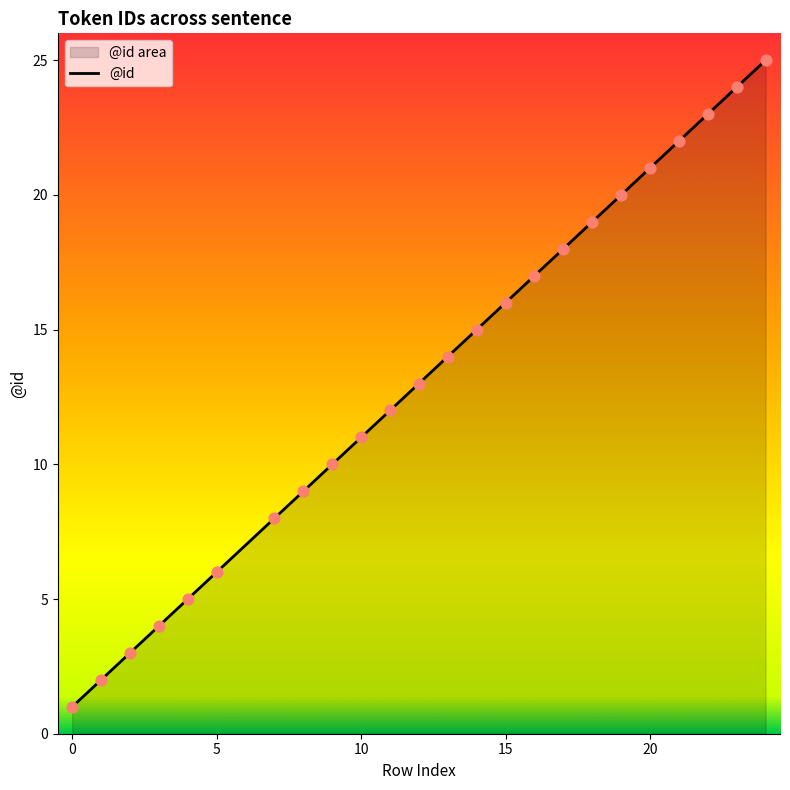

What is the maximum value shown in the chart?

25